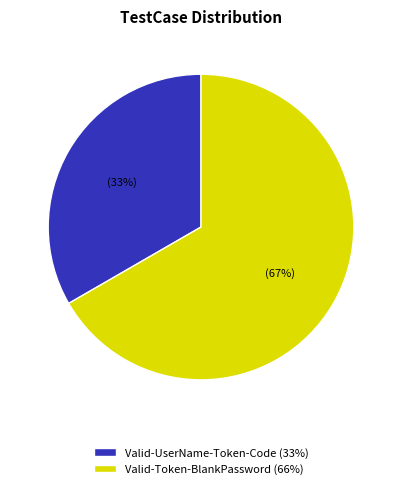

What percentage is the Valid-Token-BlankPassword slice, to the nearest percent?

67%